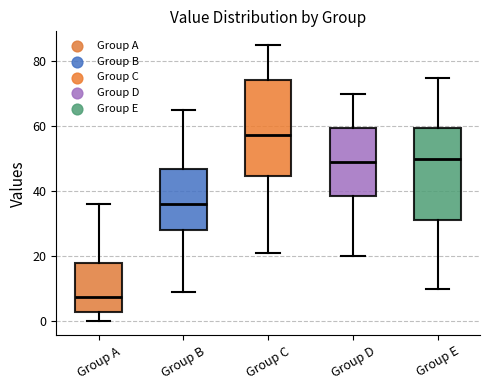

Which box has the lowest median line?

Group A